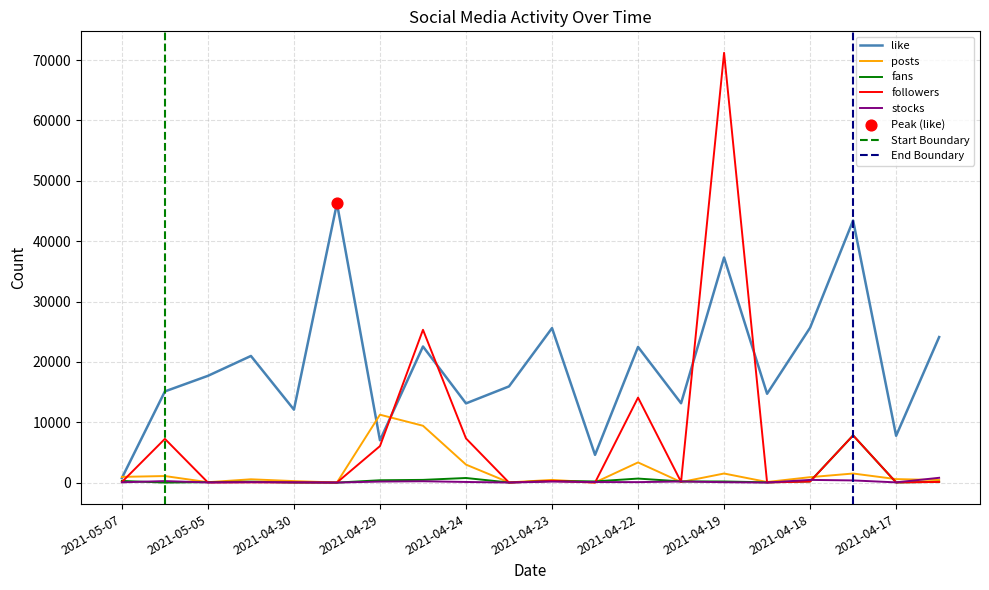

Which series has the largest Y range (max minus min)?

followers